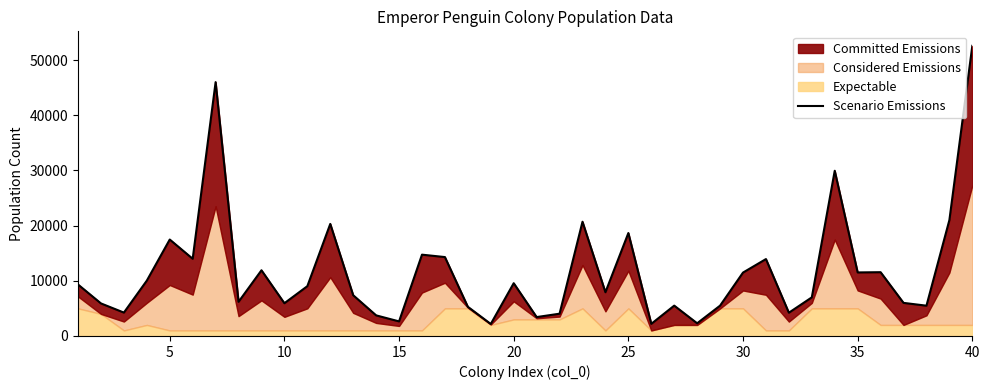

What is the minimum value shown in the chart?

2176